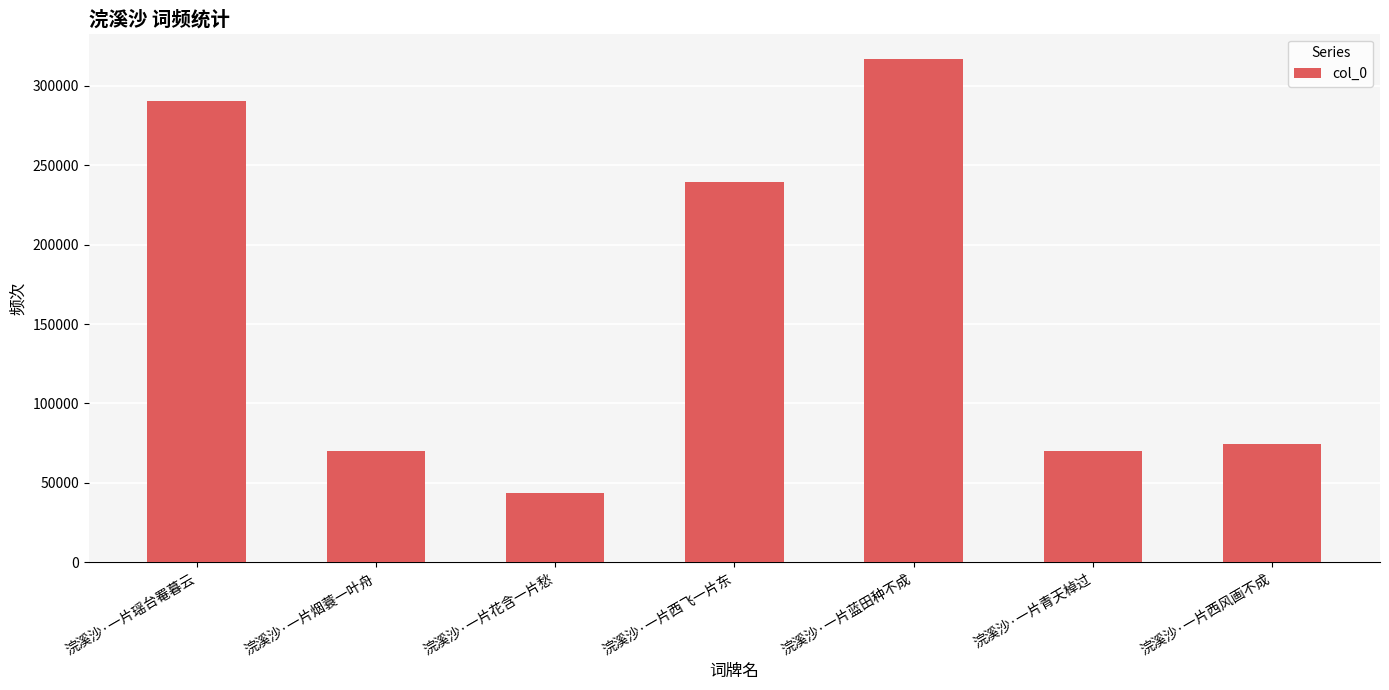

Does the chart contain stacked bars?

No